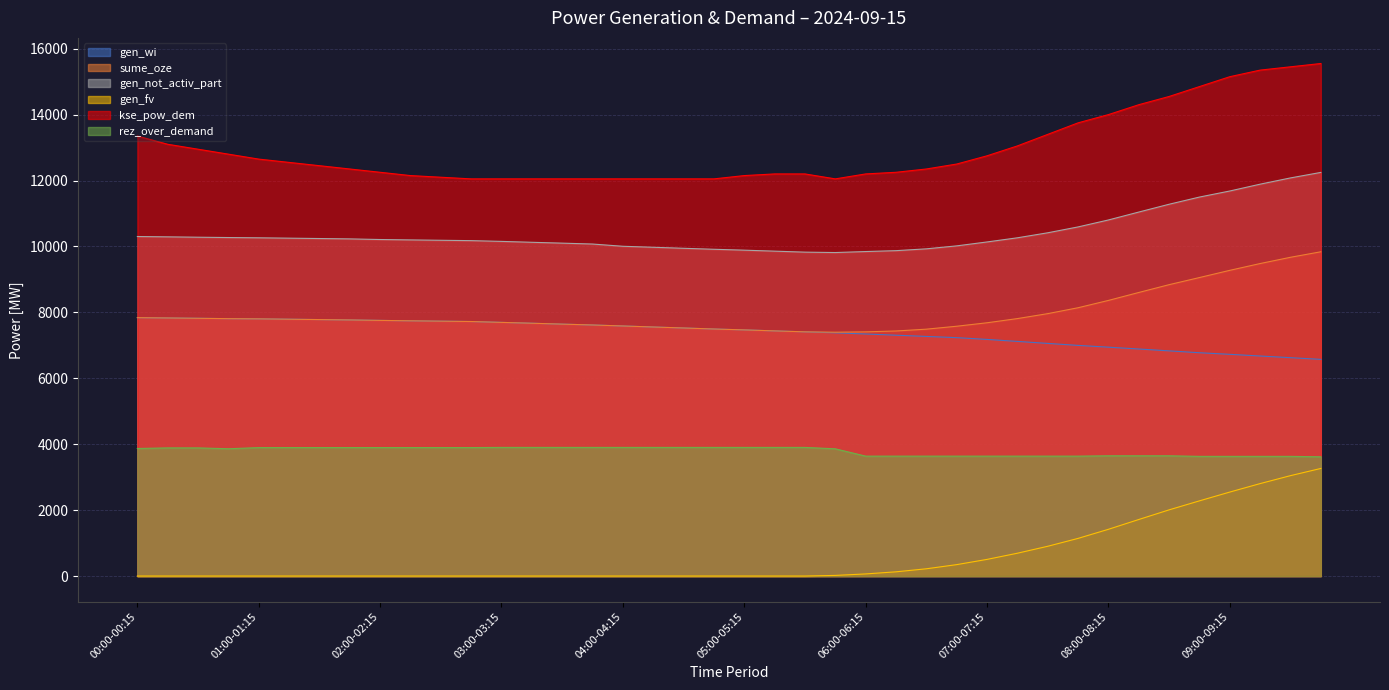

True or false: kse_pow_dem has a value of 8699 at 00:00-00:15.

False